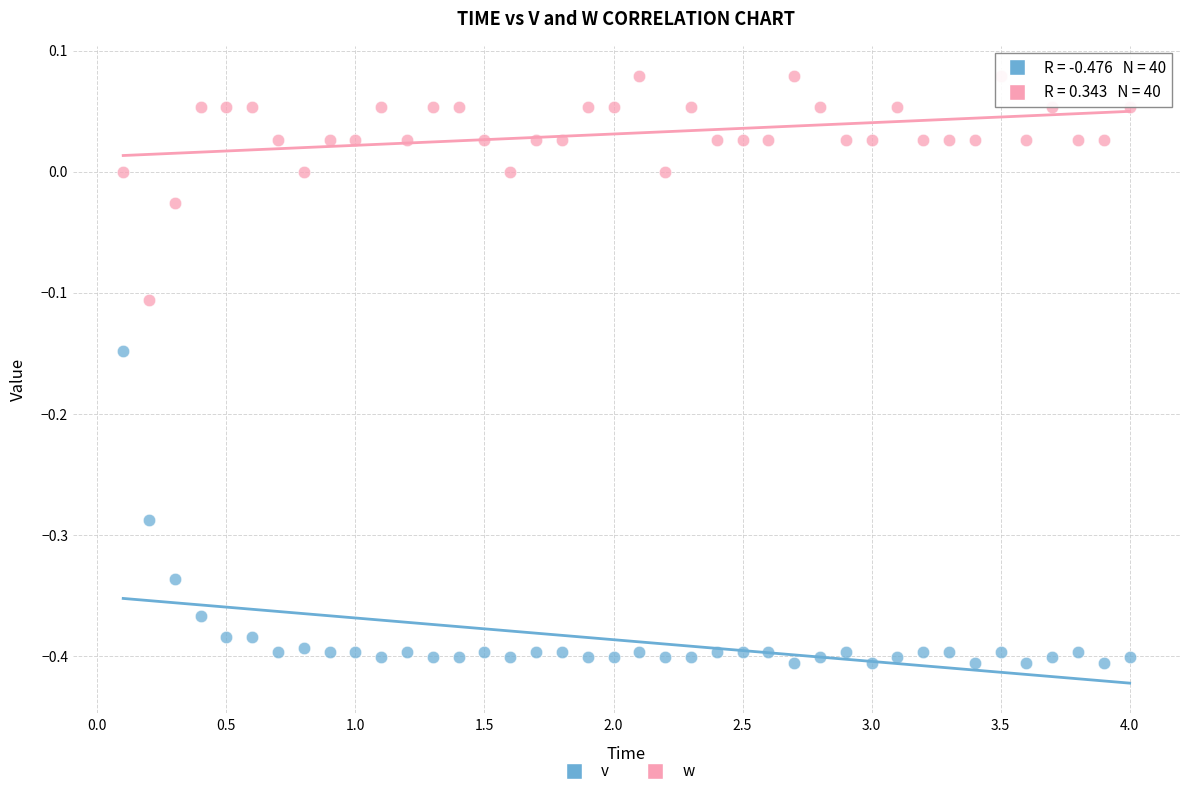

What is the X range (max minus min) for the scatter plot?

3.9